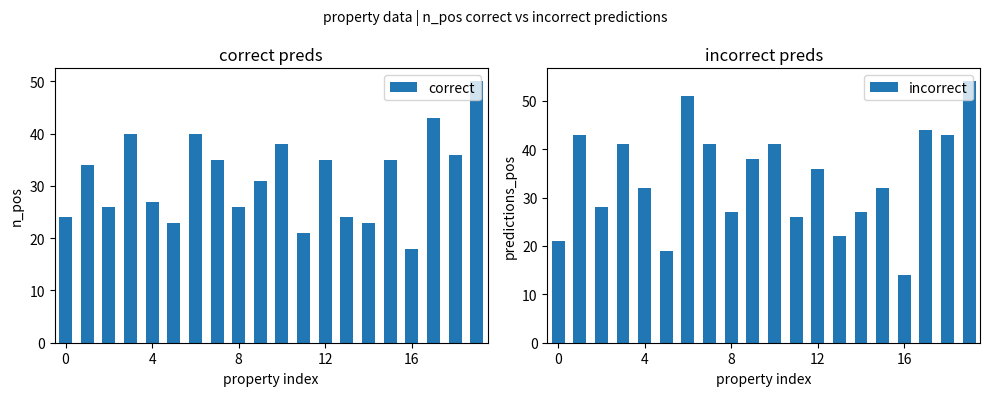

Reading right to left, list all the values displayed in this chart.

correct: 50	36	43	18	35	23	24	35	21	38	31	26	35	40	23	27	40	26	34	24
incorrect: 54	43	44	14	32	27	22	36	26	41	38	27	41	51	19	32	41	28	43	21